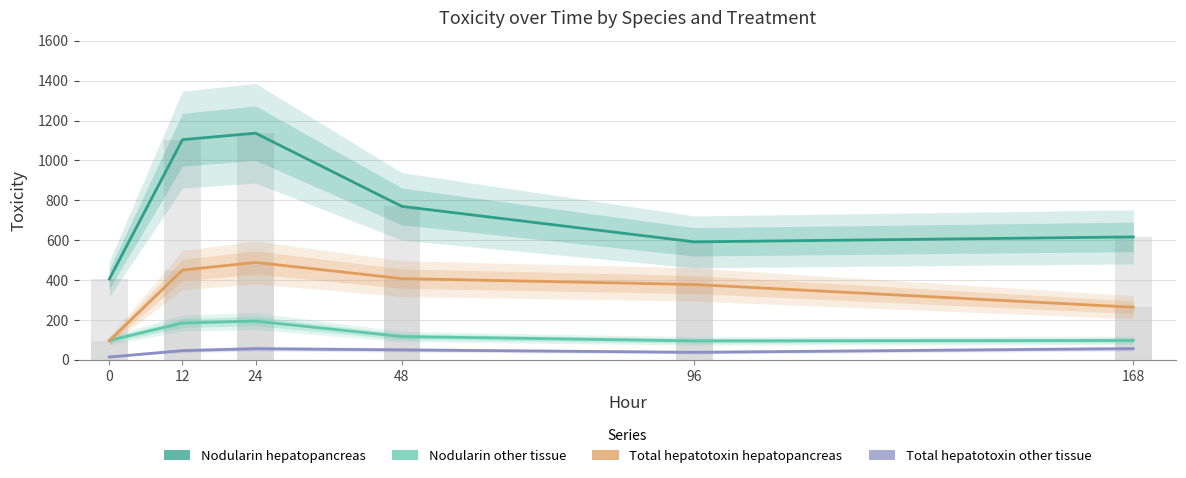

At which category is the sum across all series the highest?

24